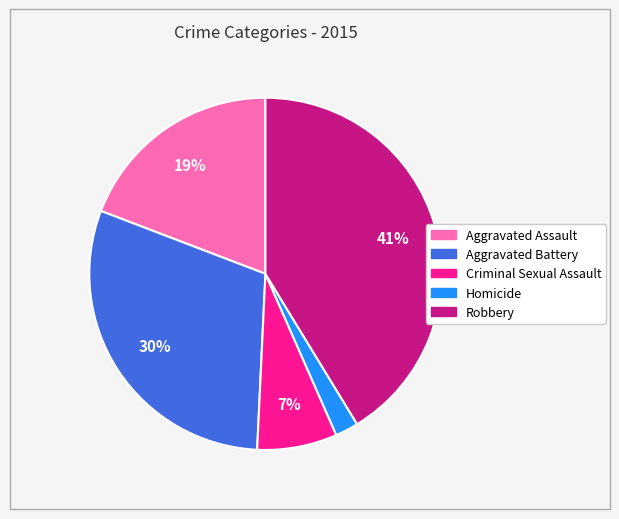

Which category has the smallest portion of the pie?

Homicide